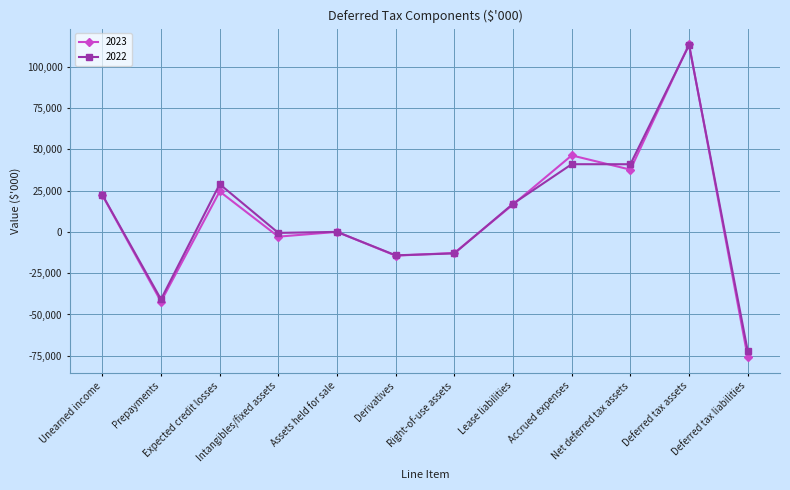

At how many categories does at least one series exceed 32709?

3